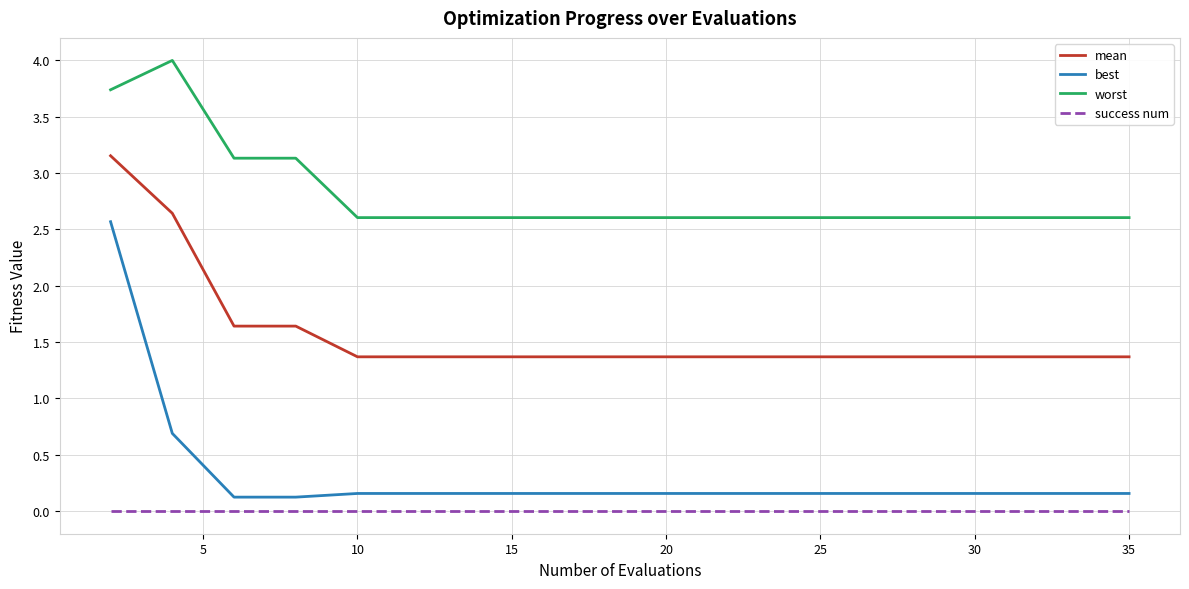

Rank the series by their maximum value, from lowest to highest.

success num, best, mean, worst